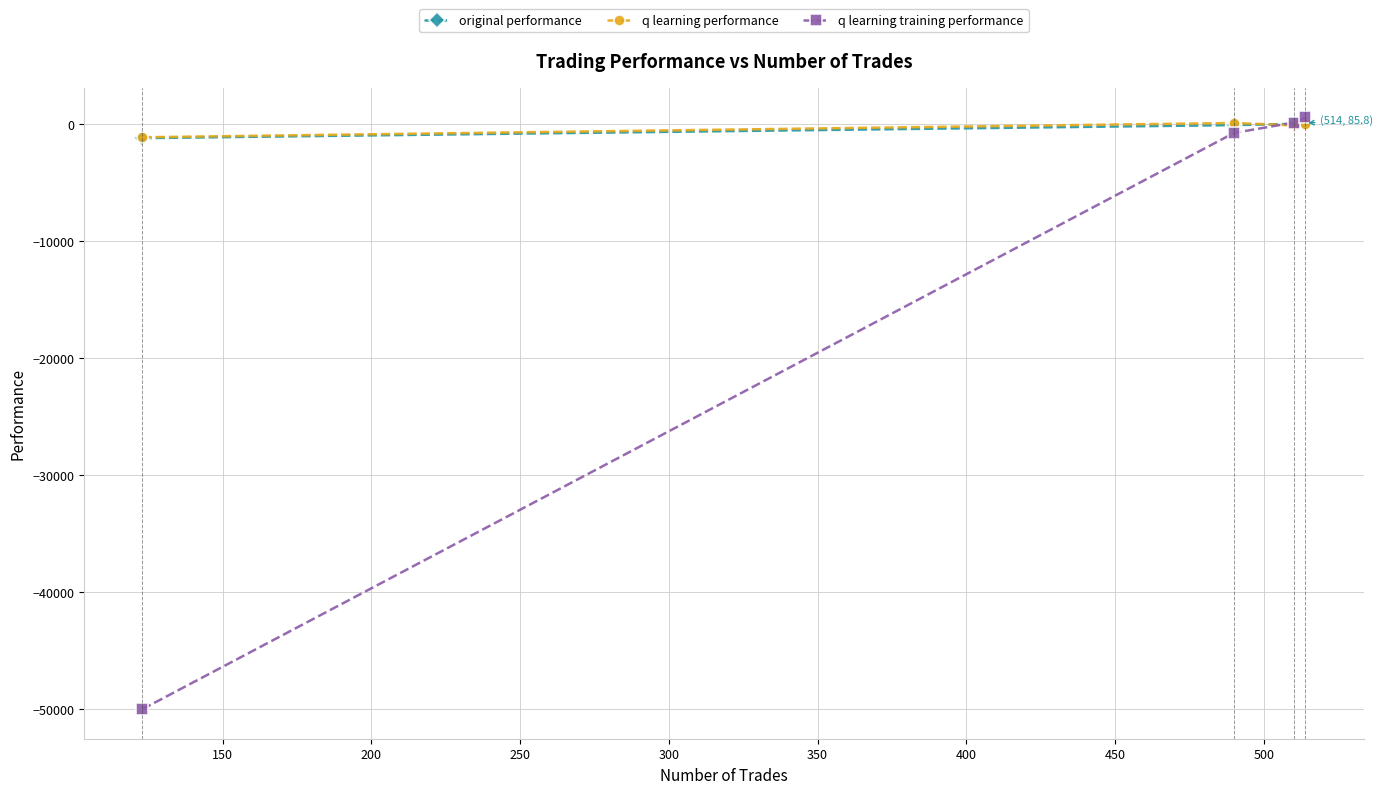

True or false: original performance has more than 1 points higher than both neighbors.

False